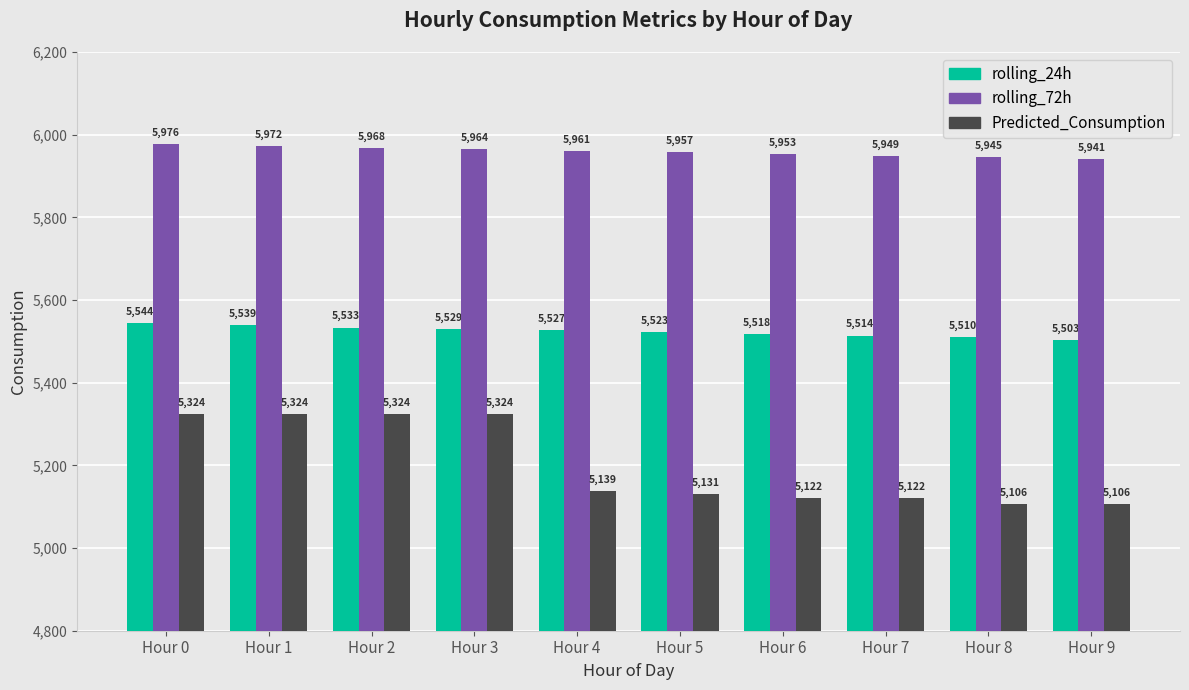

Which series has the largest range (max minus min)?

Predicted_Consumption